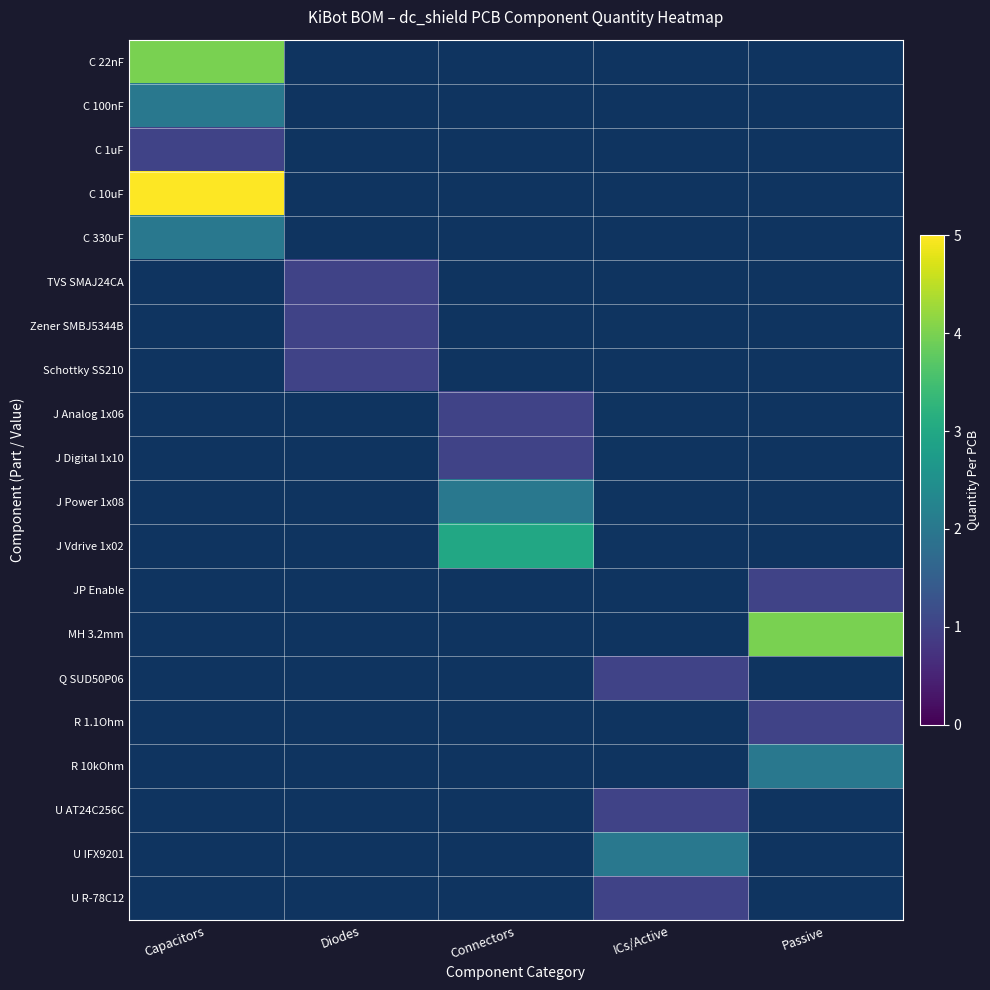

How many categories are shown in the chart?

5